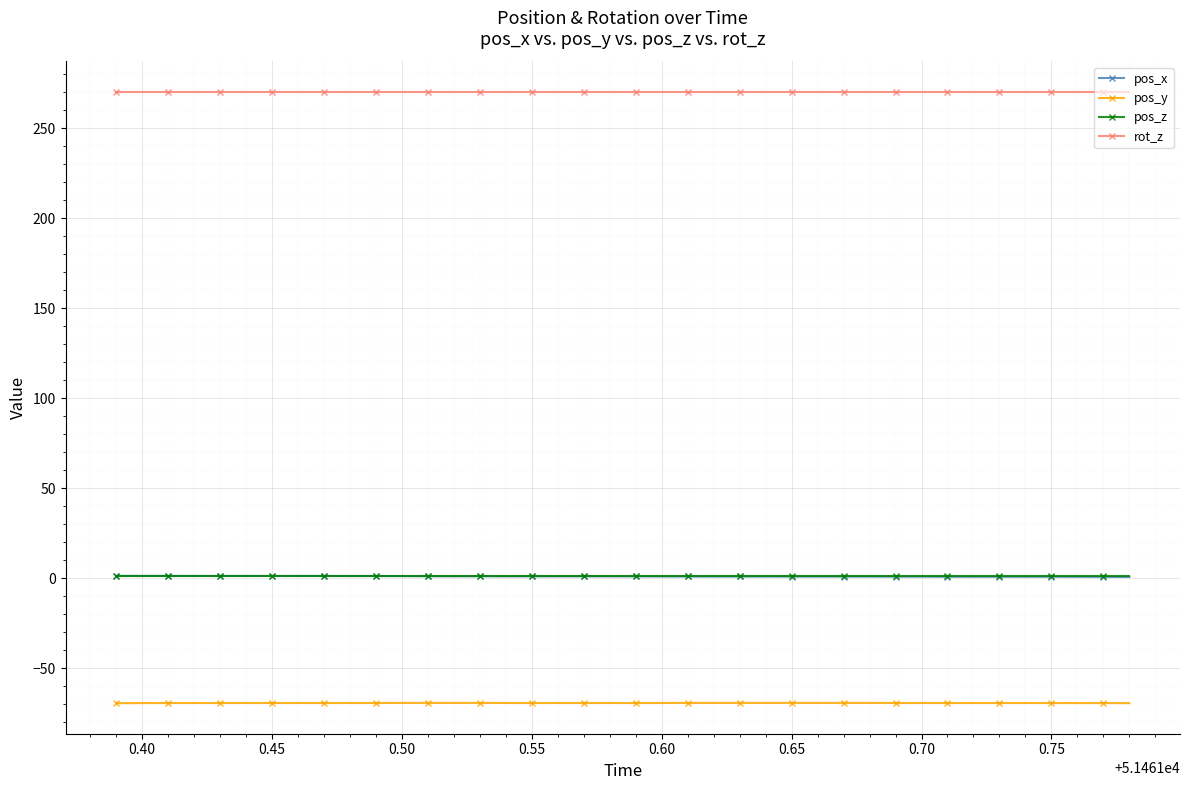

At how many categories does at least one series exceed 52?

40